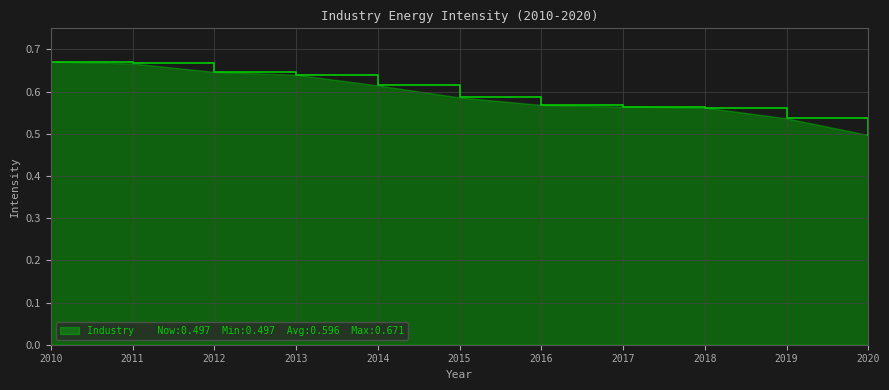

Which category has the lowest value across all series?

2020